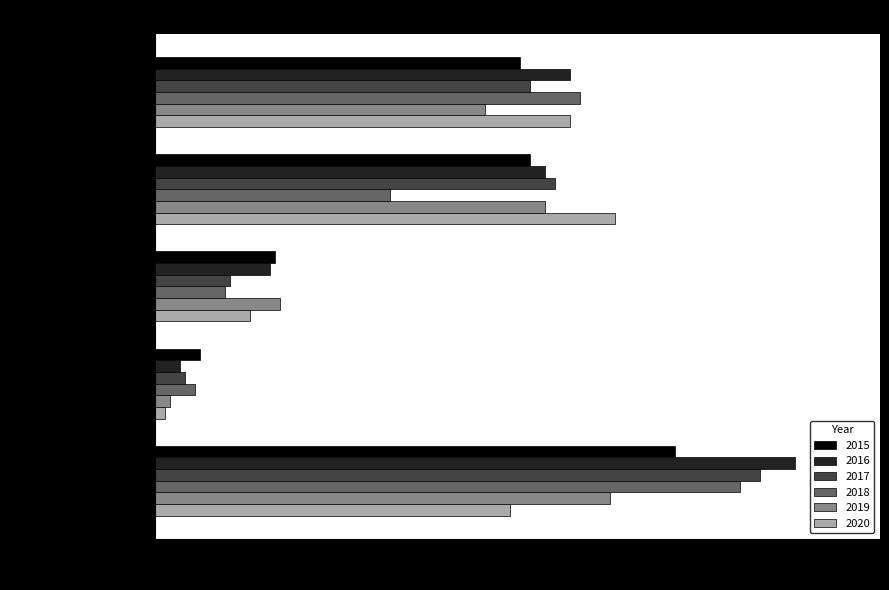

Is the value of 2020 at Criminal Sexual Assault greater than the value of 2015 at Robbery?

No